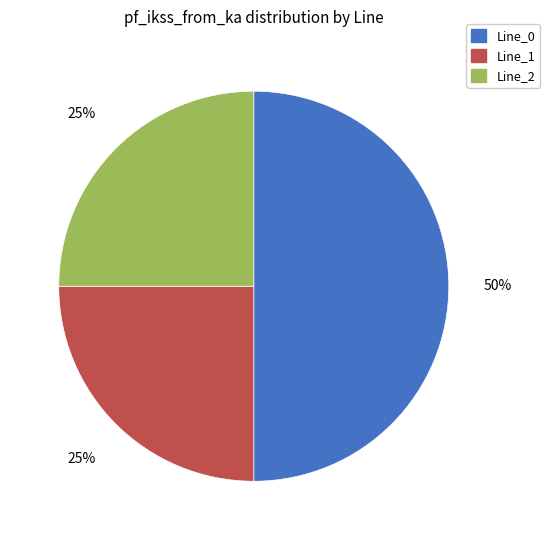

Combined, do Line_2 and Line_0 account for over 50%?

Yes